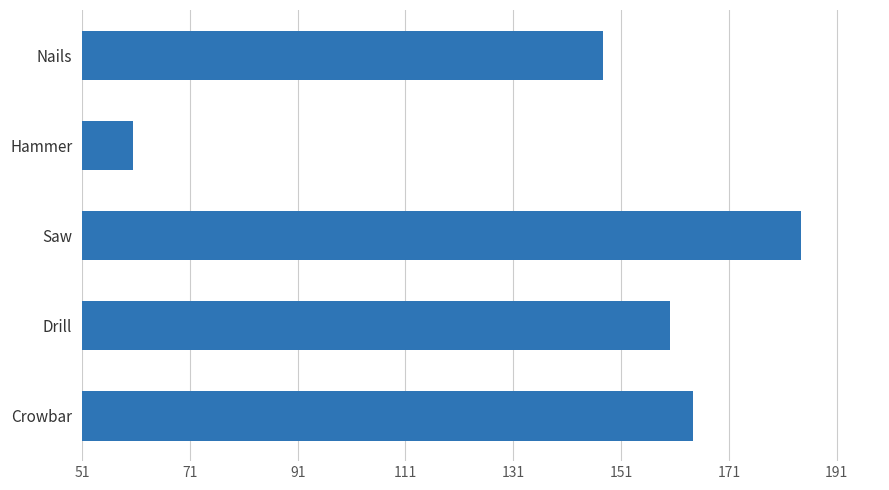

What is the ratio of the value at Saw to the value at Crowbar?

1.1